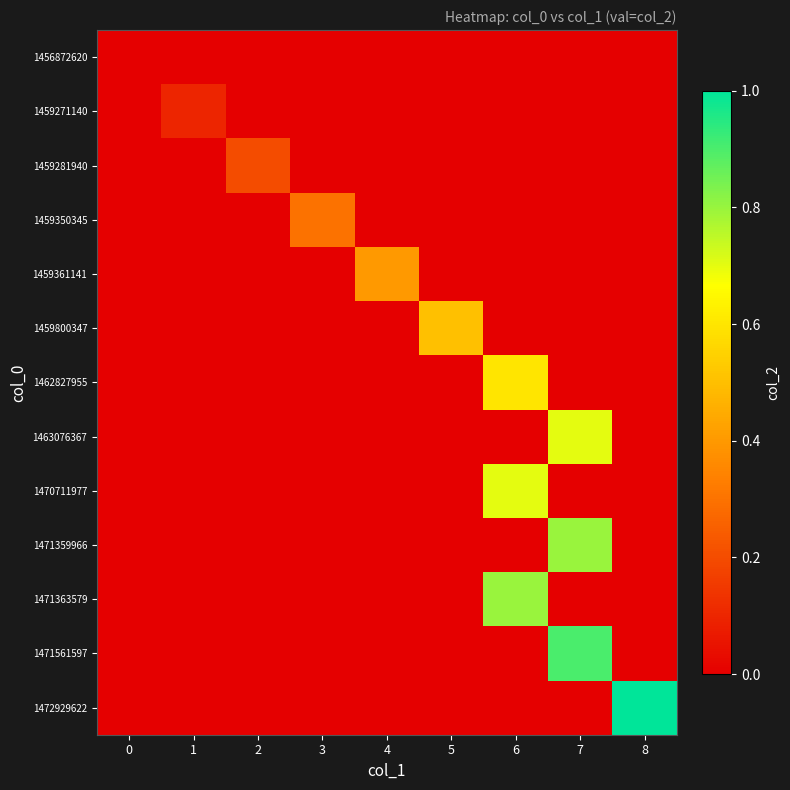

Reading right to left, what are all the values shown in this chart?

1456872620: 8=0.0	7=0.0	6=0.0	5=0.0	4=0.0	3=0.0	2=0.0	1=0.0	0=0.0
1459271140: 8=0.0	7=0.0	6=0.0	5=0.0	4=0.0	3=0.0	2=0.0	1=0.1	0=0.0
1459281940: 8=0.0	7=0.0	6=0.0	5=0.0	4=0.0	3=0.0	2=0.2	1=0.0	0=0.0
1459350345: 8=0.0	7=0.0	6=0.0	5=0.0	4=0.0	3=0.3	2=0.0	1=0.0	0=0.0
1459361141: 8=0.0	7=0.0	6=0.0	5=0.0	4=0.4	3=0.0	2=0.0	1=0.0	0=0.0
1459800347: 8=0.0	7=0.0	6=0.0	5=0.5	4=0.0	3=0.0	2=0.0	1=0.0	0=0.0
1462827955: 8=0.0	7=0.0	6=0.6	5=0.0	4=0.0	3=0.0	2=0.0	1=0.0	0=0.0
1463076367: 8=0.0	7=0.7	6=0.0	5=0.0	4=0.0	3=0.0	2=0.0	1=0.0	0=0.0
1470711977: 8=0.0	7=0.0	6=0.7	5=0.0	4=0.0	3=0.0	2=0.0	1=0.0	0=0.0
1471359966: 8=0.0	7=0.8	6=0.0	5=0.0	4=0.0	3=0.0	2=0.0	1=0.0	0=0.0
1471363579: 8=0.0	7=0.0	6=0.8	5=0.0	4=0.0	3=0.0	2=0.0	1=0.0	0=0.0
1471561597: 8=0.0	7=0.9	6=0.0	5=0.0	4=0.0	3=0.0	2=0.0	1=0.0	0=0.0
1472929622: 8=1.0	7=0.0	6=0.0	5=0.0	4=0.0	3=0.0	2=0.0	1=0.0	0=0.0